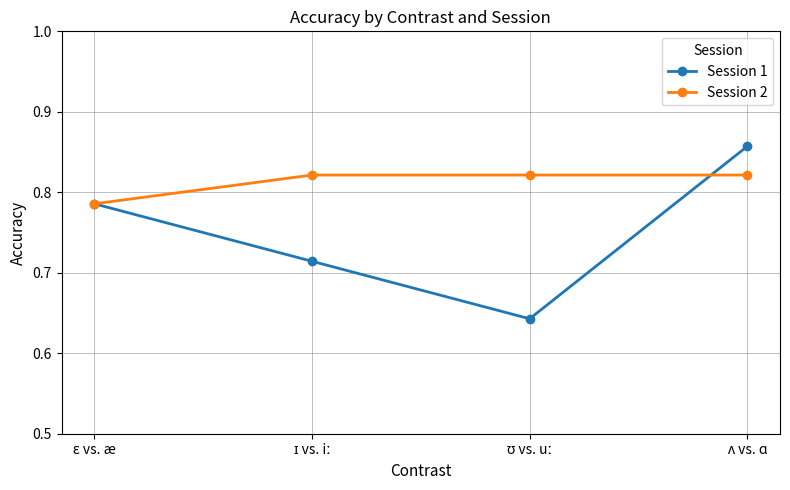

Which series has the widest spread of values?

Session 1